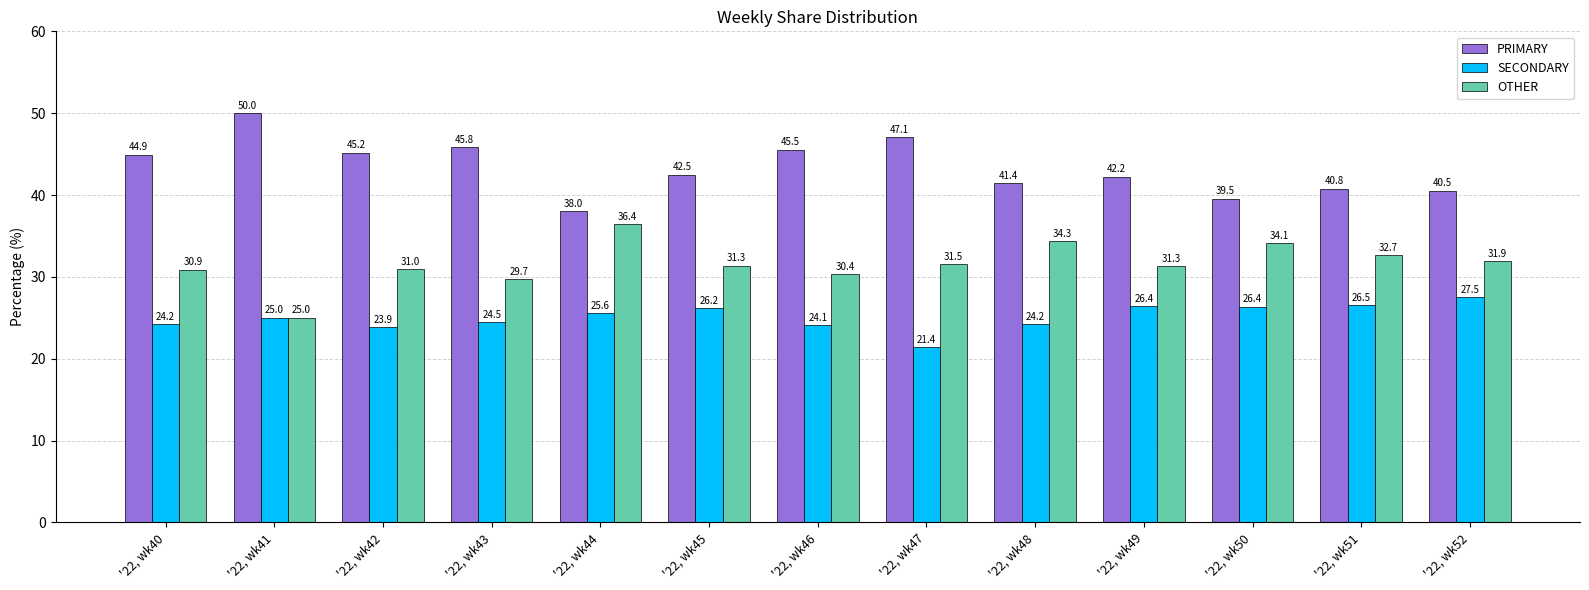

What is the spread (max minus min) of values at '22, wk48?

17.2